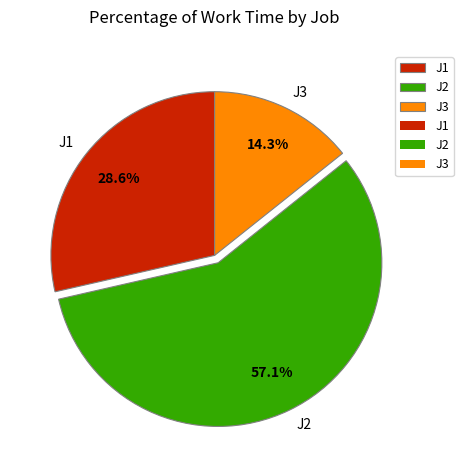

What percentage is the J3 slice, to the nearest percent?

14%